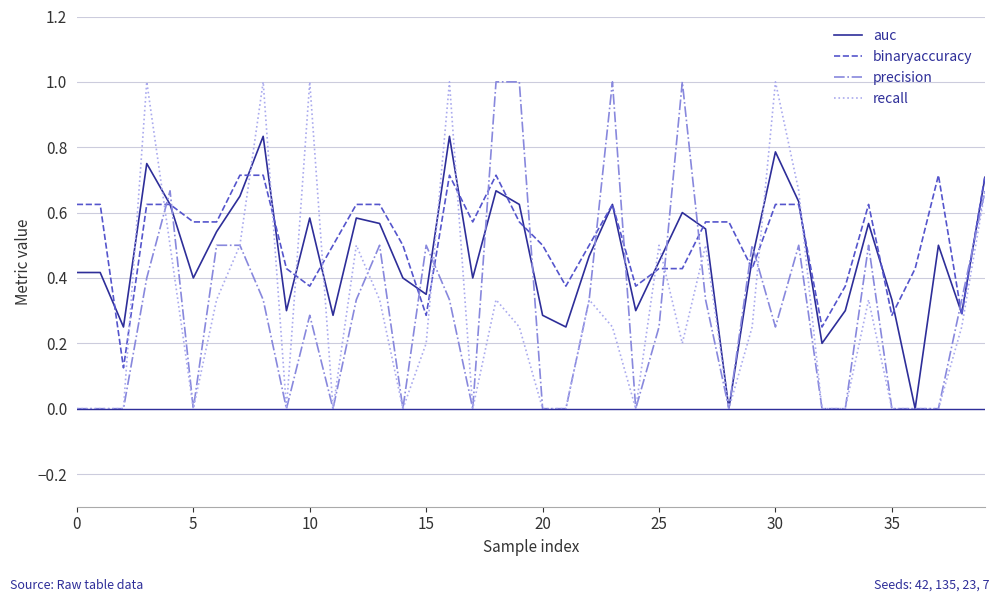

What is the maximum value shown in the chart?

1.0